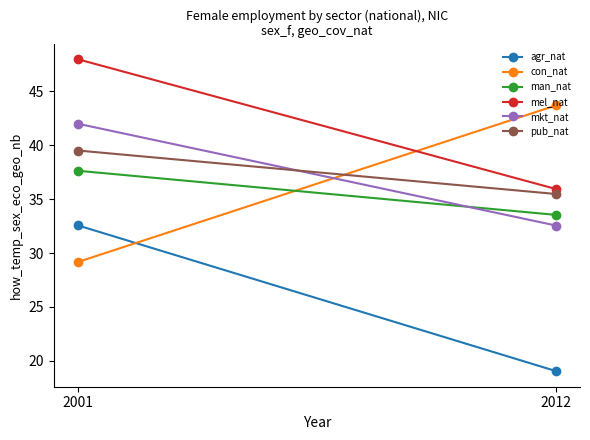

True or false: mel_nat has a value of 48.0 at 2001.

True